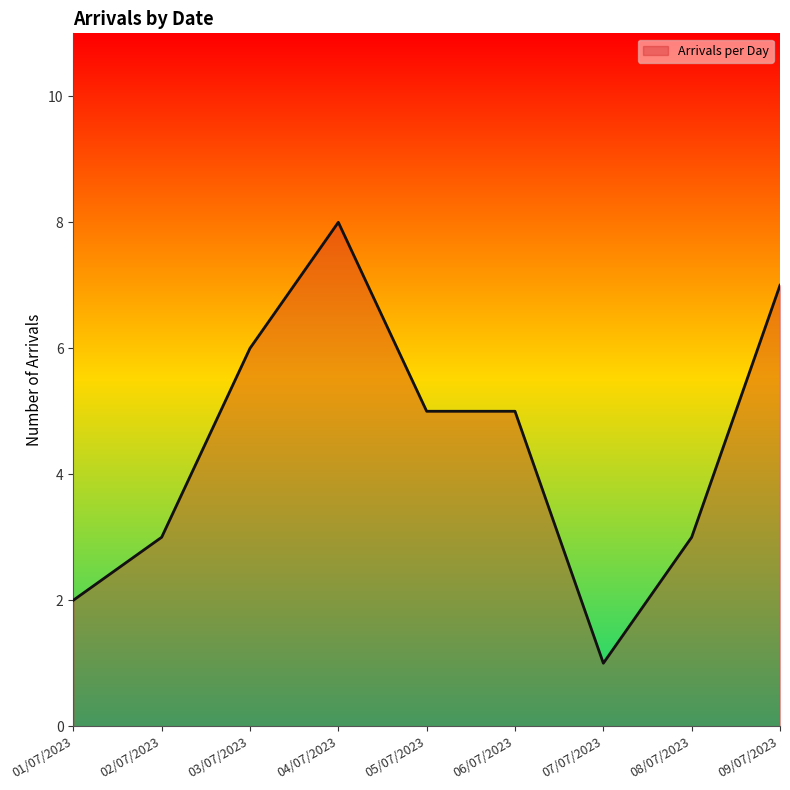

What is the greatest value displayed?

8